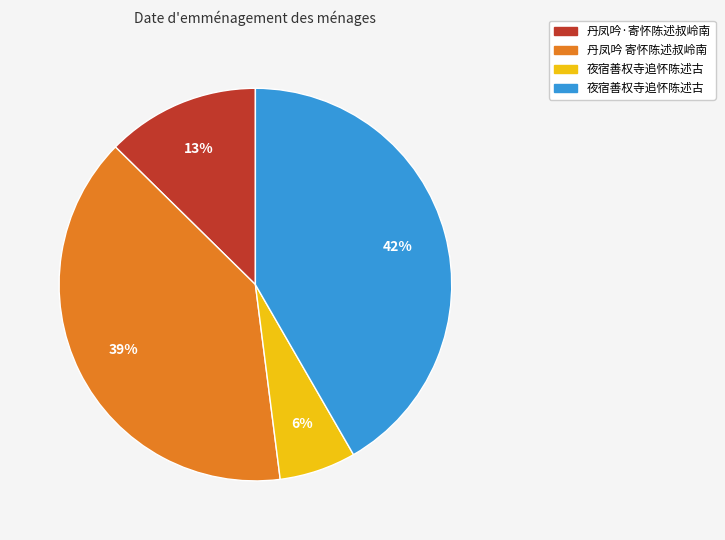

How many slices are in this pie chart?

4